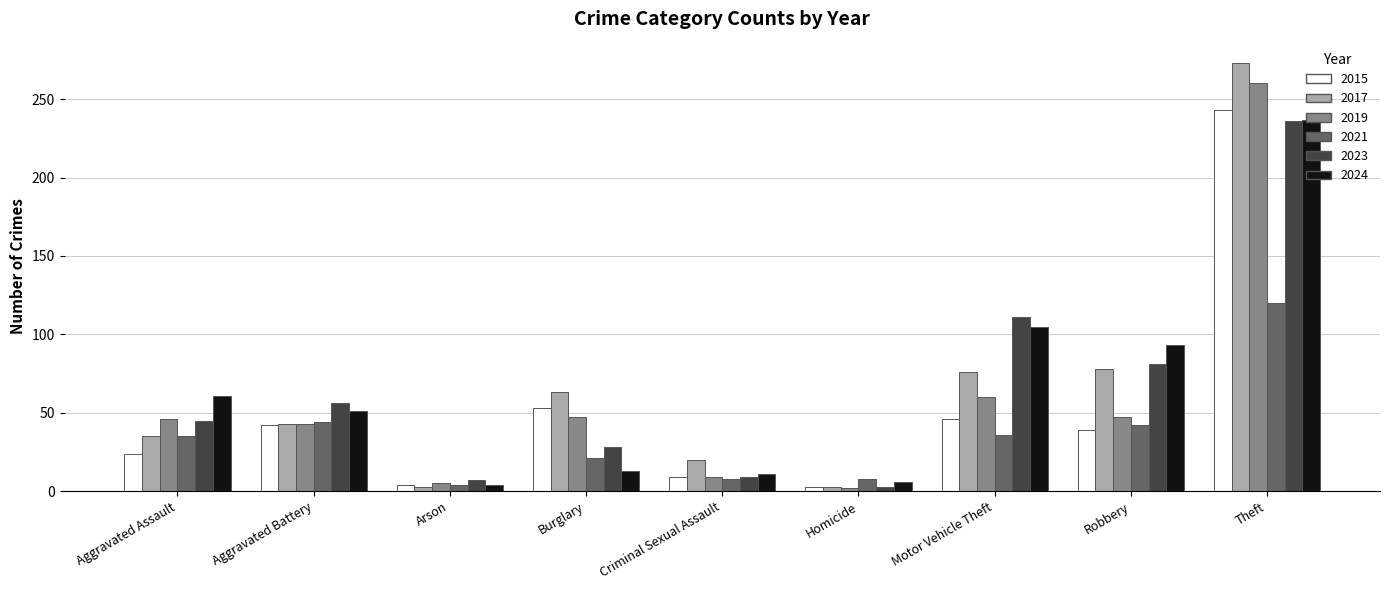

At which category is the sum across all series the highest?

Theft